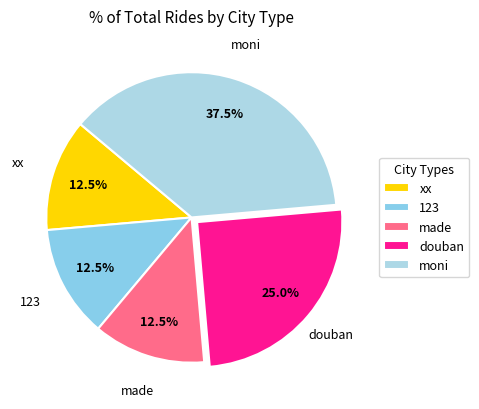

Which has a higher value, made or douban?

douban